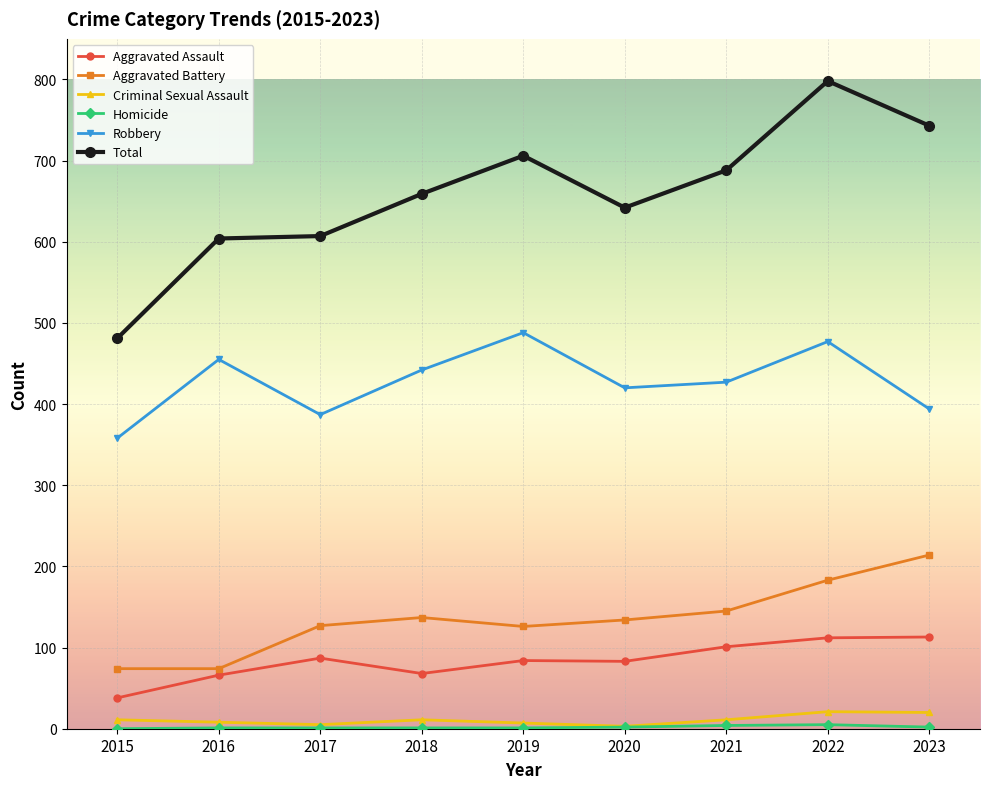

Which category has the highest value across all series?

2022